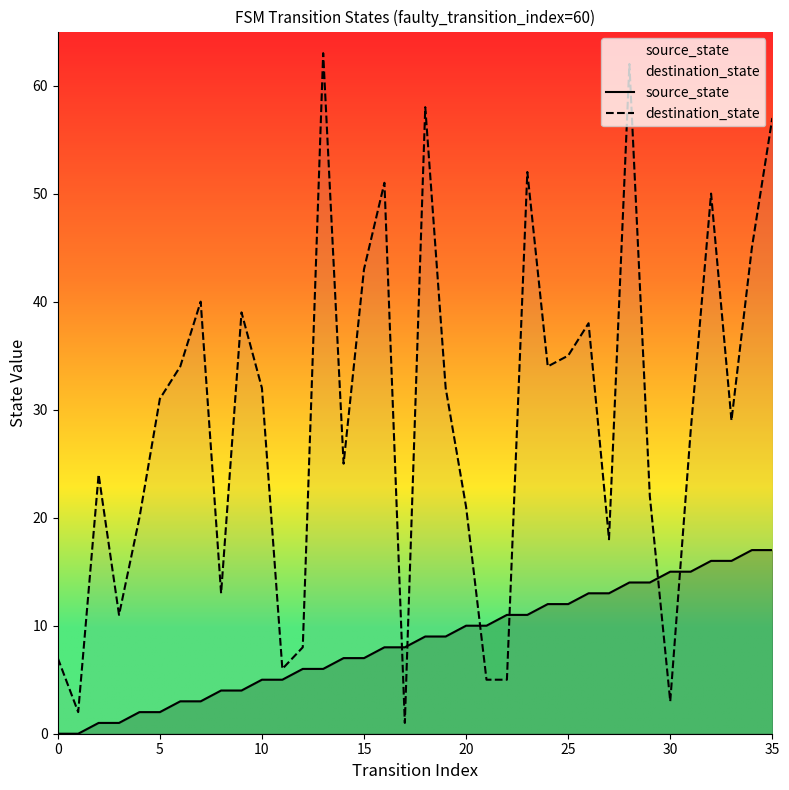

True or false: destination_state has more than 0 interior local peaks.

True